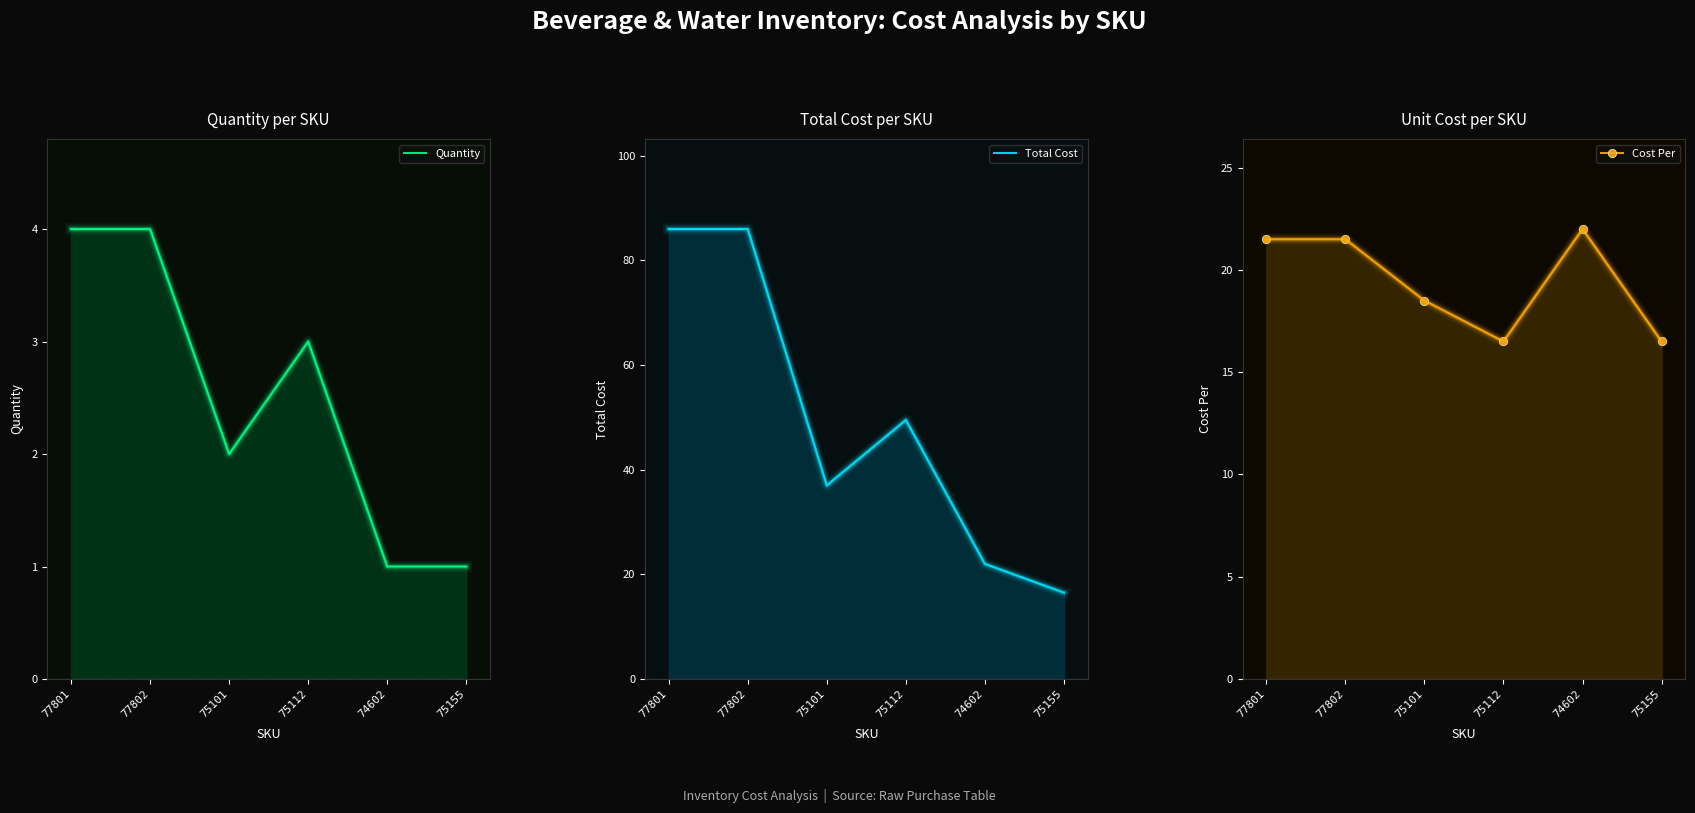

At which category does Quantity reach its first local valley?

75101